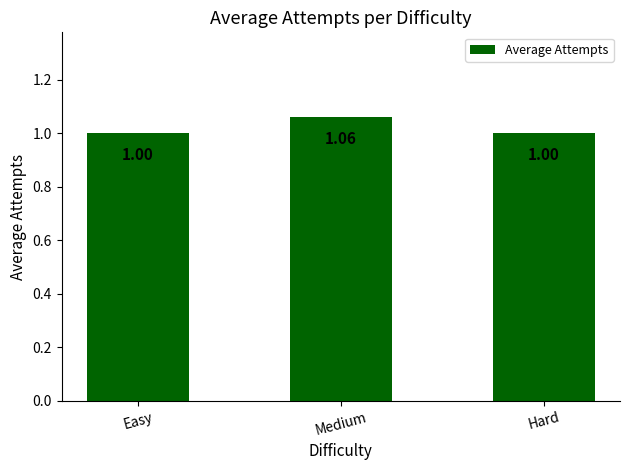

What is the label of the 3rd bar from the right?

Easy